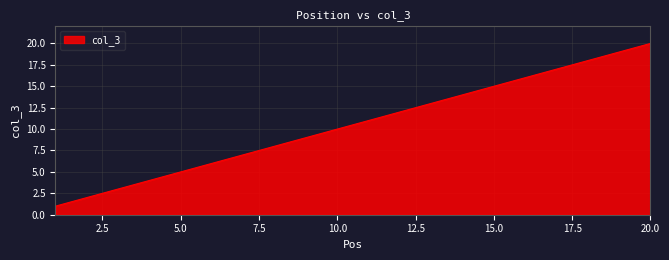

What is the difference between the maximum and minimum values?

19